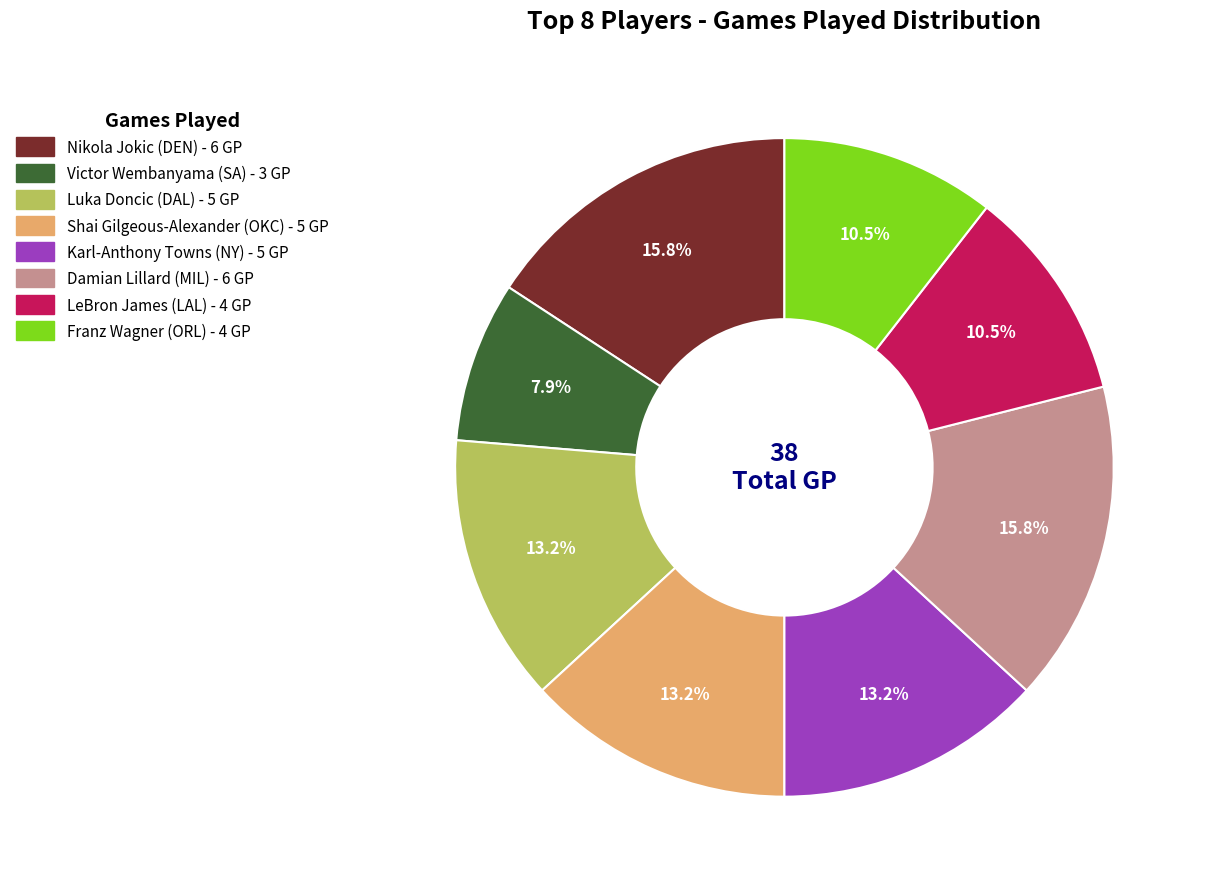

Is it true that Franz Wagner (ORL) is 3% of the pie?

False